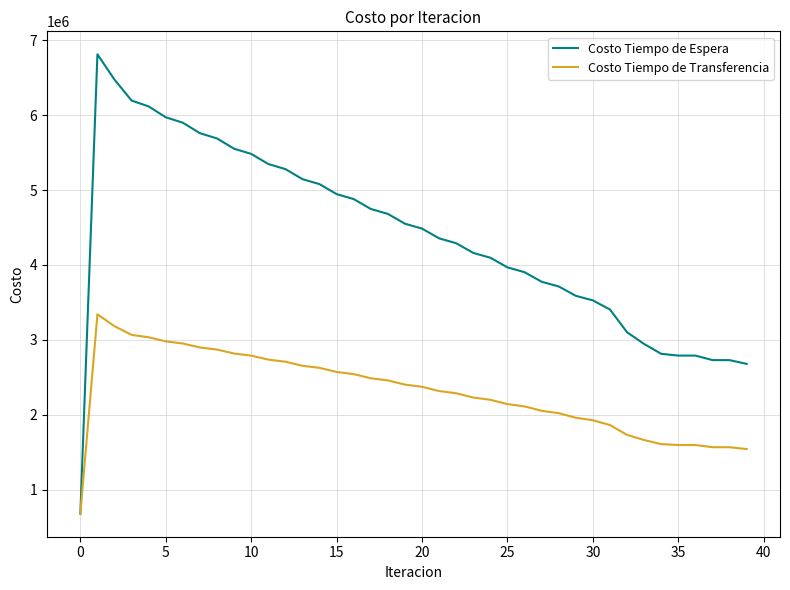

List the series in order of their peak value, lowest first.

Costo Tiempo de Transferencia, Costo Tiempo de Espera